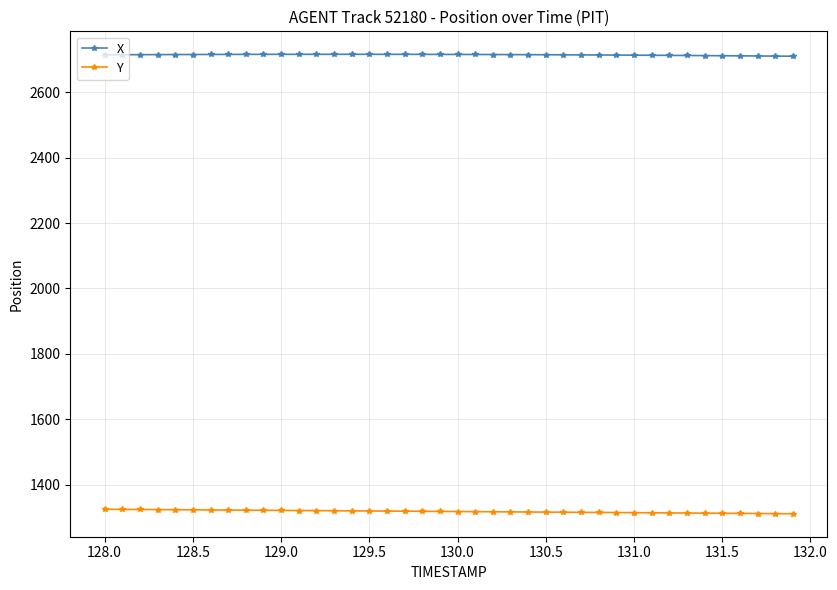

Which series has the largest total across all categories?

X